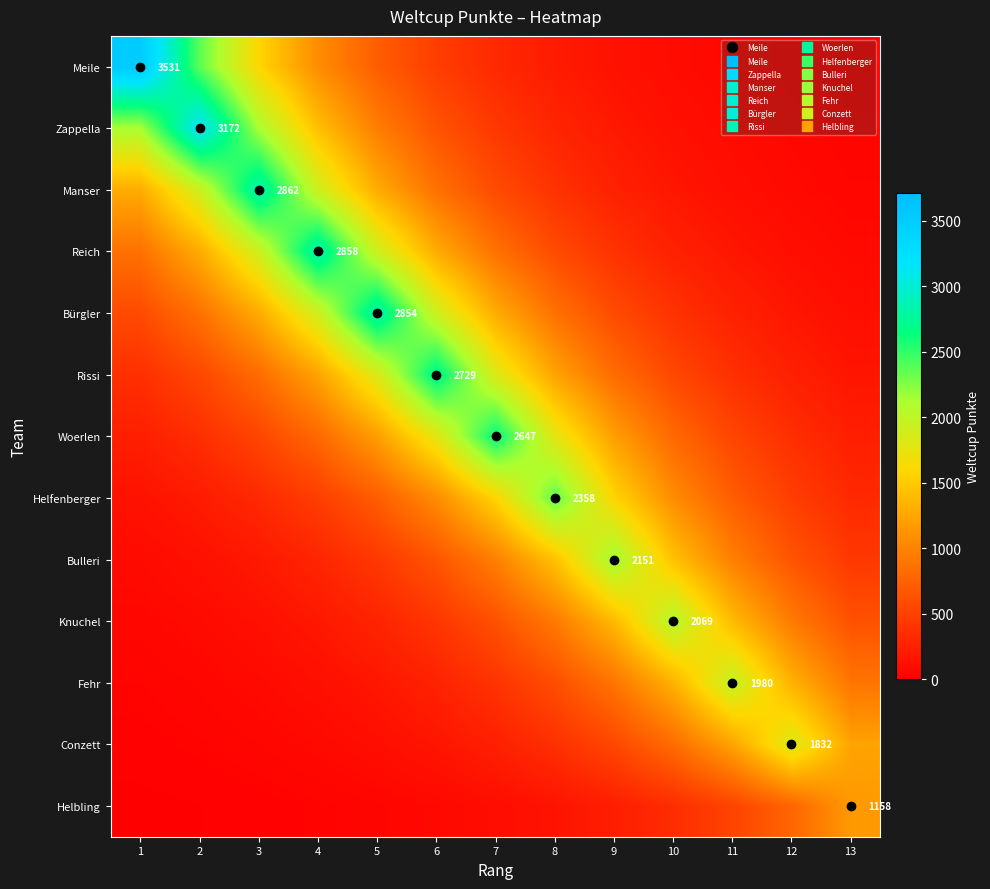

Is it true that Woerlen equals 358.2 at 12?

True